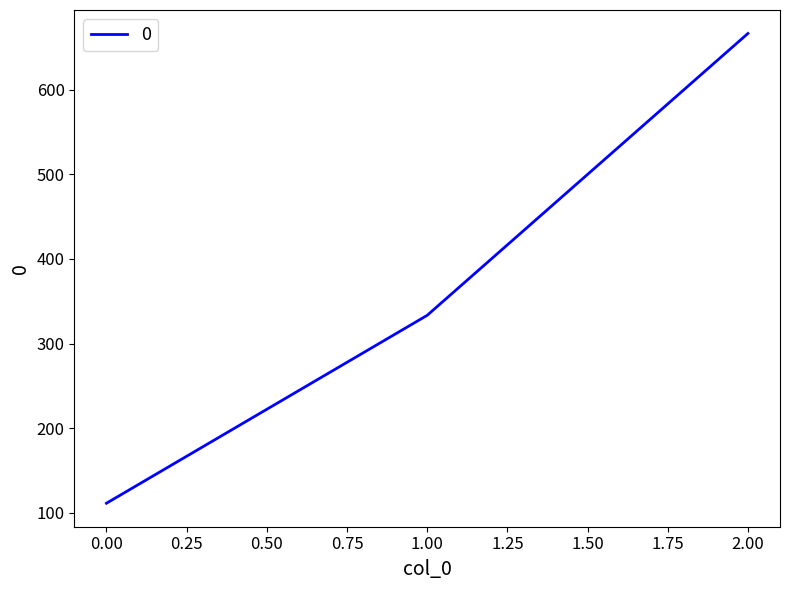

List the labels in order of value, smallest first.

0.00, 1.00, 2.00